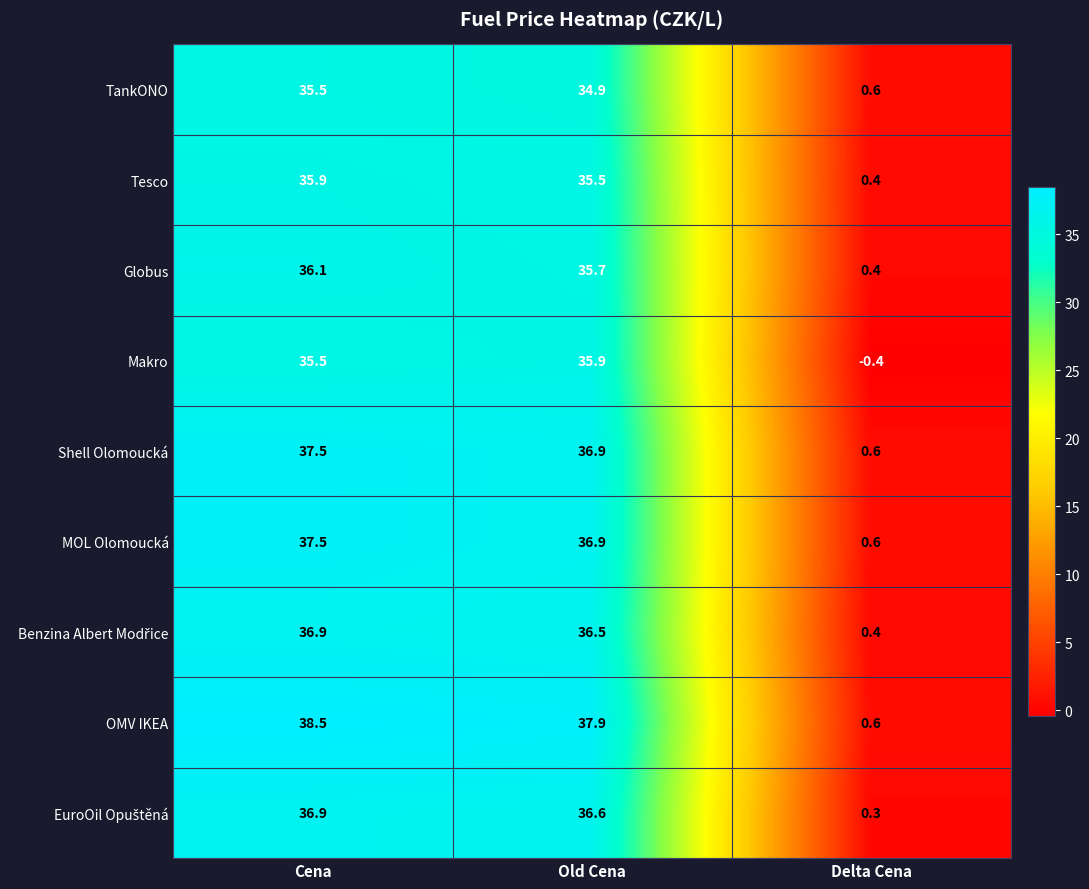

What is the sum of all Shell Olomoucká values?

75.0